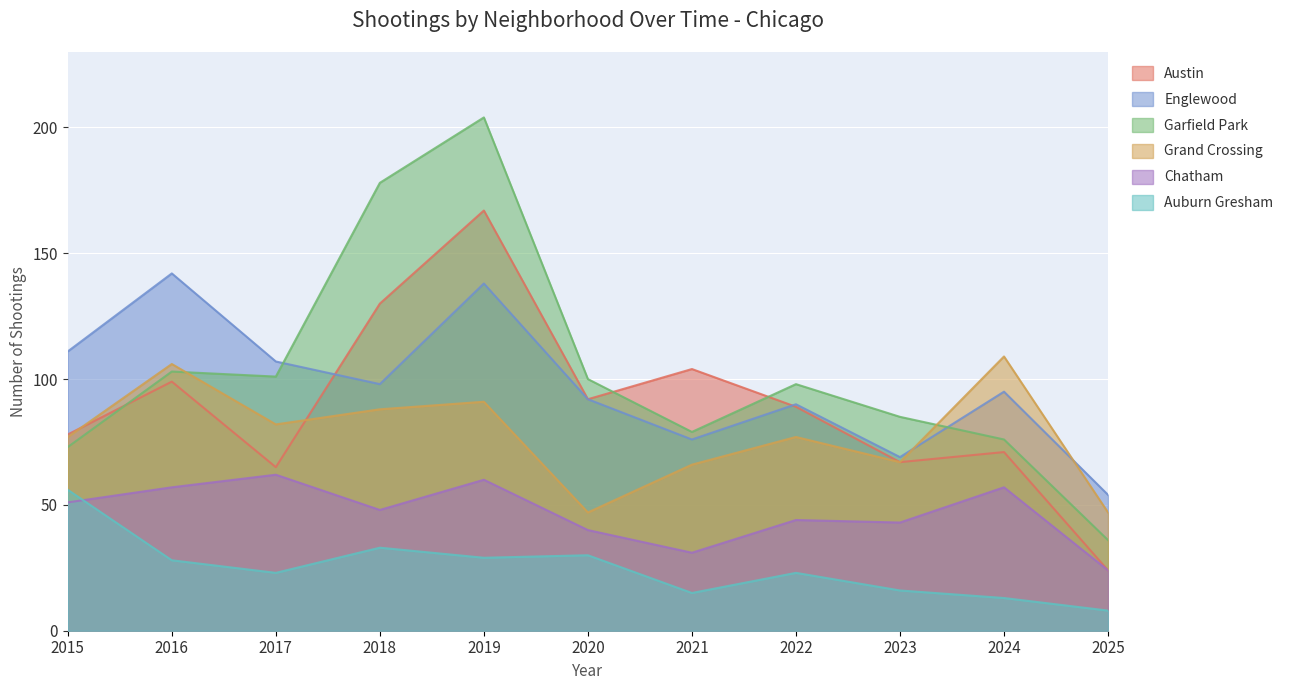

Does the chart display data point markers on the line(s)?

No